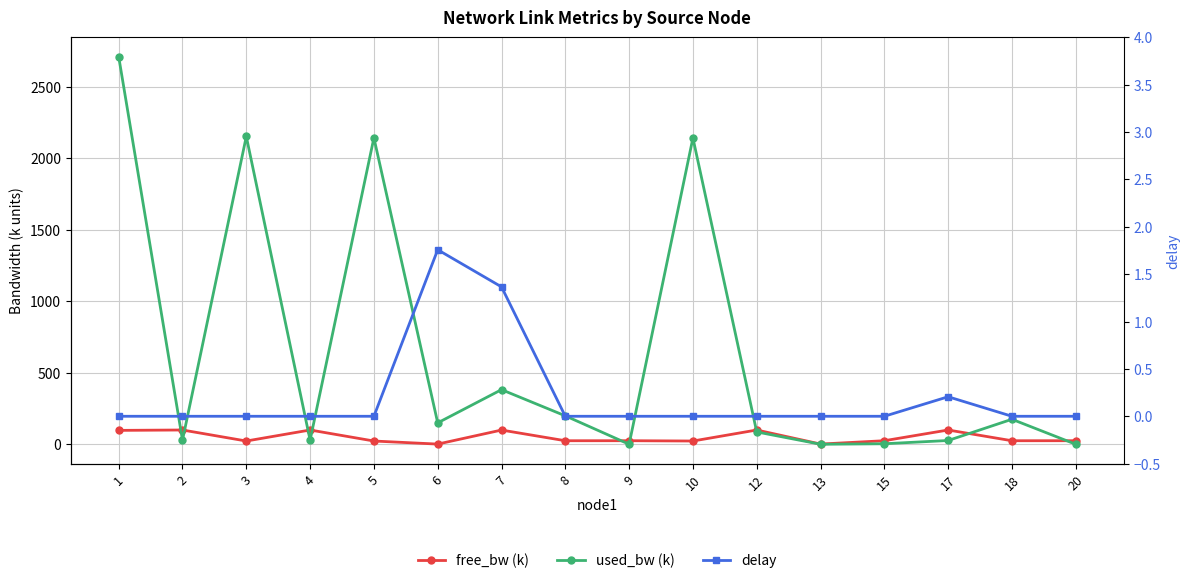

List the series in order of their peak value, highest first.

used_bw (k), free_bw (k), delay